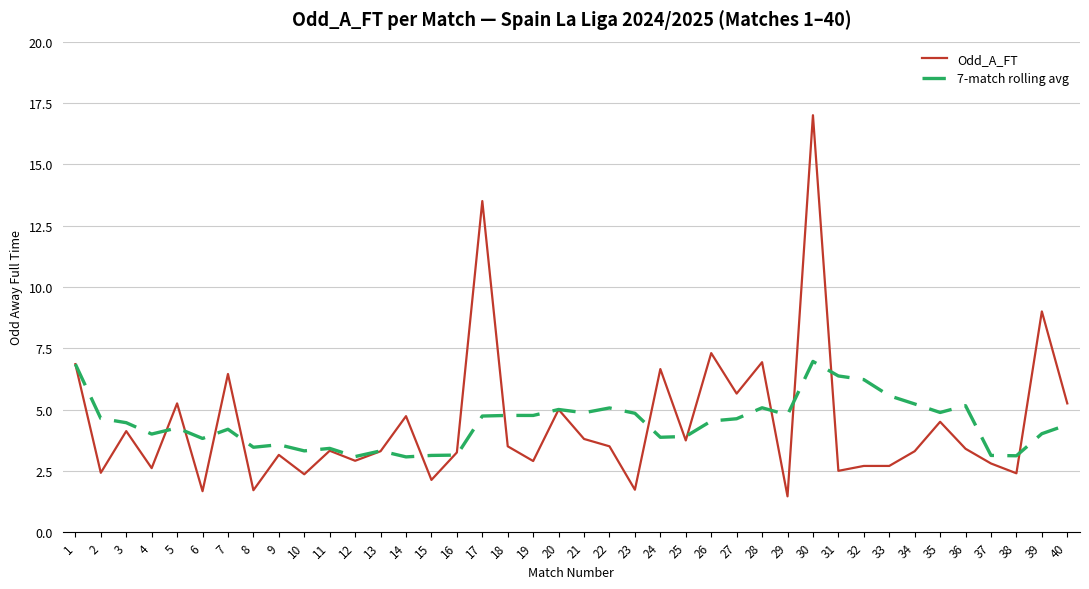

What is the difference between the highest and lowest values at 3?

0.3